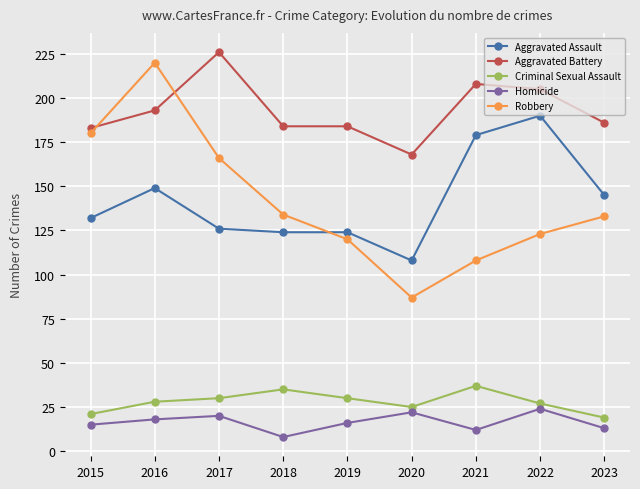

What is the value of the Robbery point at the 2nd from the left?

220